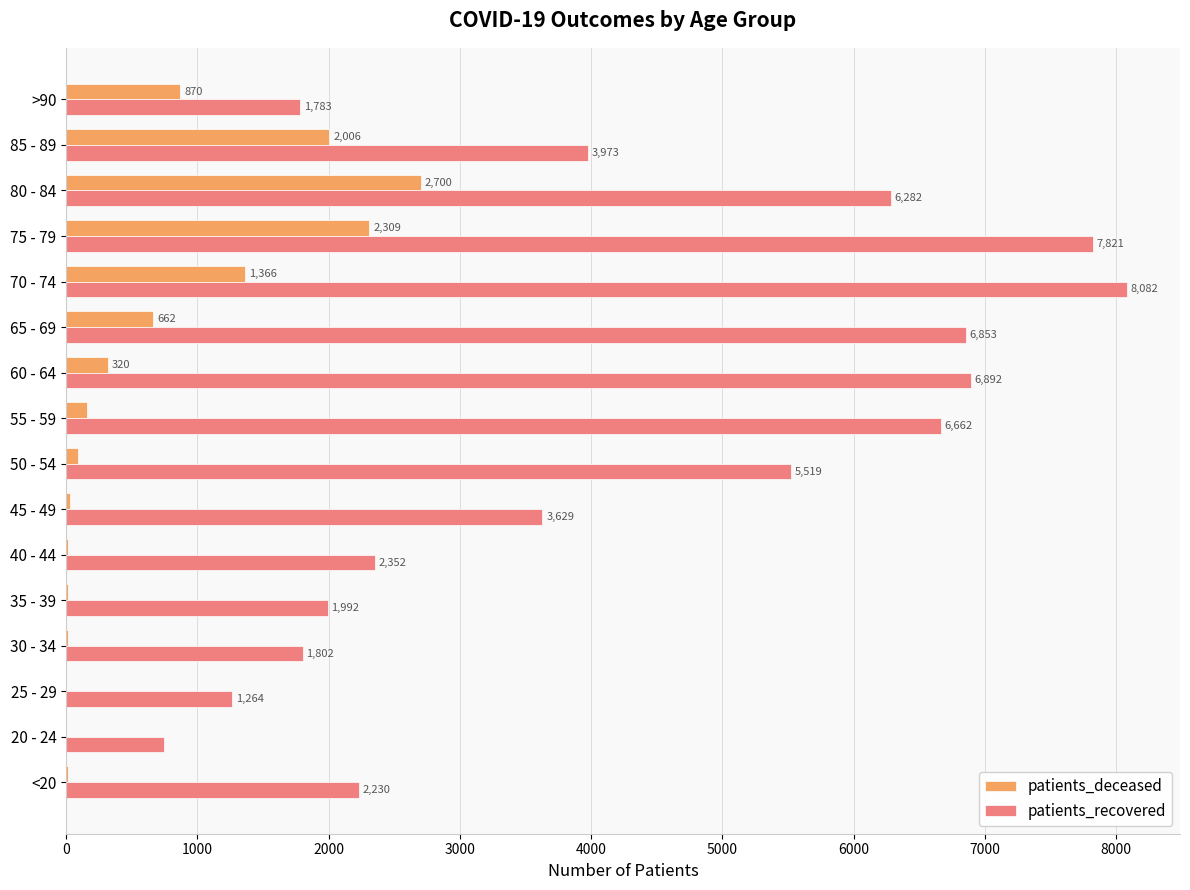

The patients_deceased series shows 1115 at 65 - 69. True or false?

False